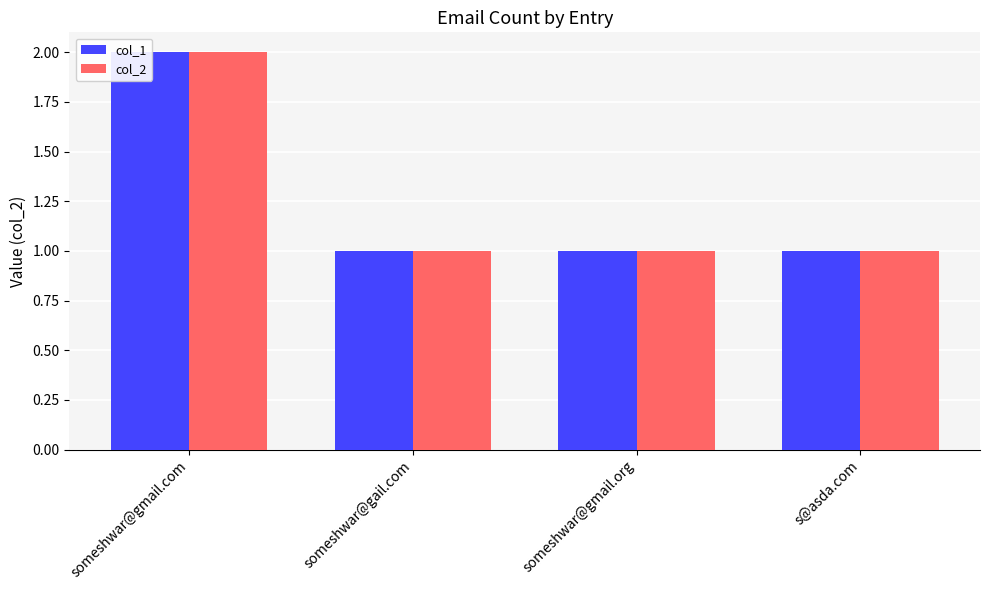

Count the col_1 values in the range 1 to 2.

4